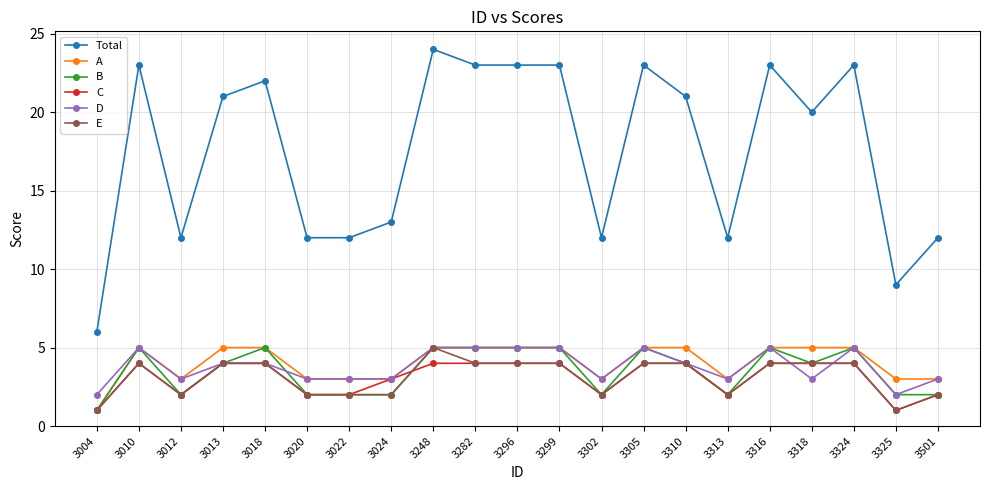

Reading right to left, transcribe all the data shown in this chart.

Total: 12	9	23	20	23	12	21	23	12	23	23	23	24	13	12	12	22	21	12	23	6
A: 3	3	5	5	5	3	5	5	3	5	5	5	5	3	3	3	5	5	3	5	1
B: 2	2	5	4	5	2	4	5	2	5	5	5	5	2	2	2	5	4	2	5	1
C: 2	1	4	4	4	2	4	4	2	4	4	4	4	3	2	2	4	4	2	4	1
D: 3	2	5	3	5	3	4	5	3	5	5	5	5	3	3	3	4	4	3	5	2
E: 2	1	4	4	4	2	4	4	2	4	4	4	5	2	2	2	4	4	2	4	1